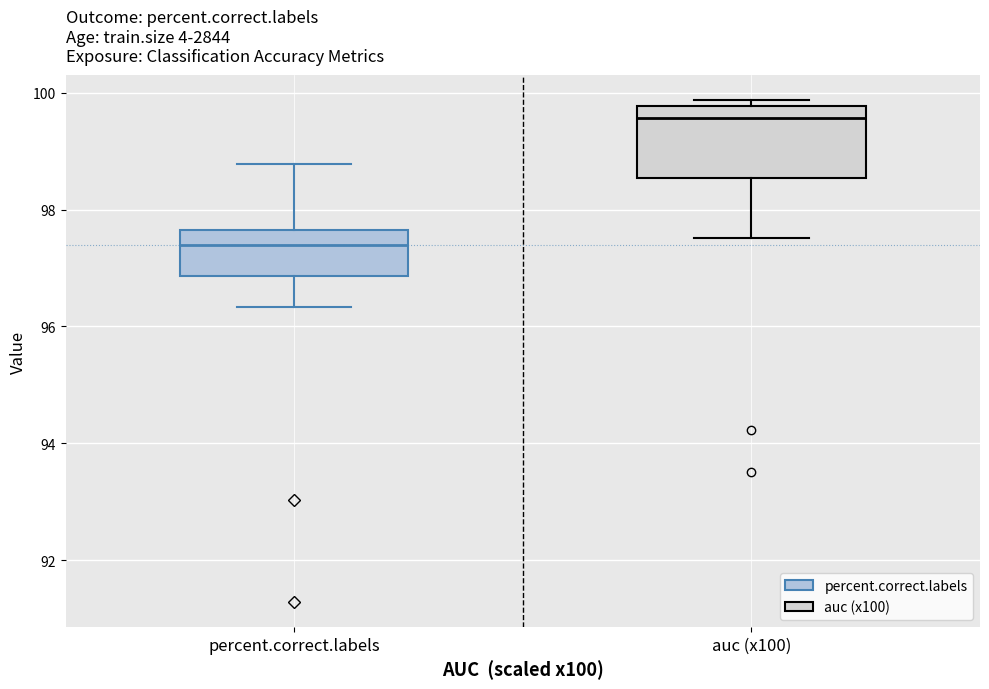

Reading left to right, transcribe this box plot: for each box, give where its median line is, the range the box spans, and where its two whiskers end, as read against the y-axis. The values are not printed on the chart, so give them approximately, as read against the axis.

percent.correct.labels: median 97.4, box 96.8 to 97.6, whiskers 96.4 to 98.8
auc (x100): median 99.6, box 98.6 to 99.8, whiskers 97.6 to 99.8 (just above the box's upper edge)